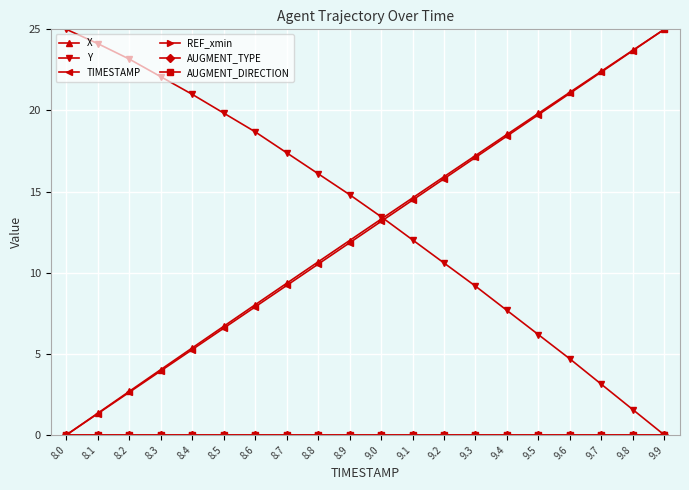

What is the spread (max minus min) of values at 8.4?

21.0